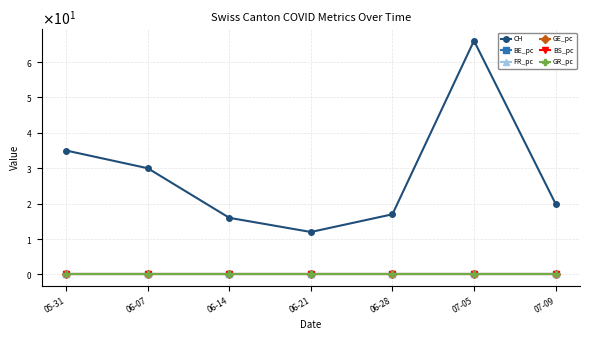

What is the label of the 2nd point from the left?

06-07